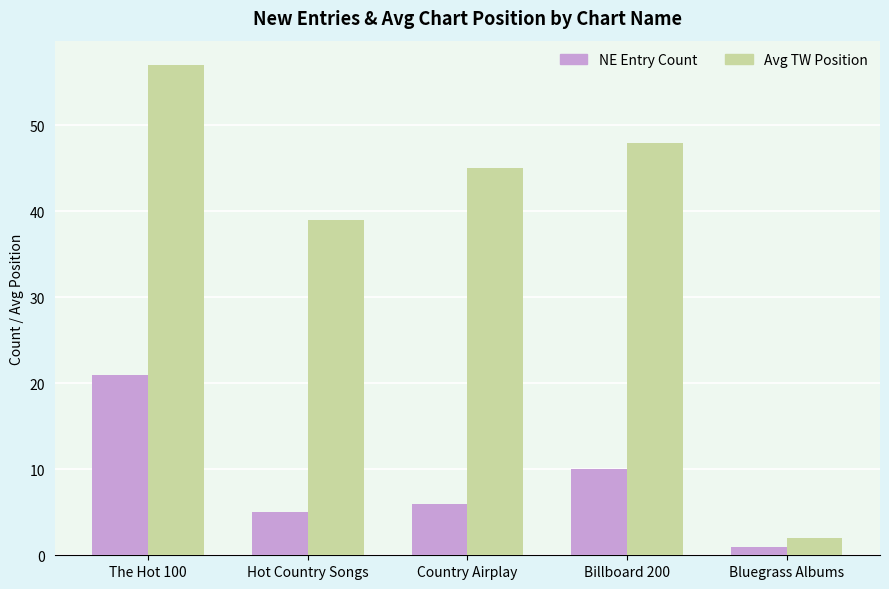

What is the label of the 1st bar from the right?

Bluegrass Albums